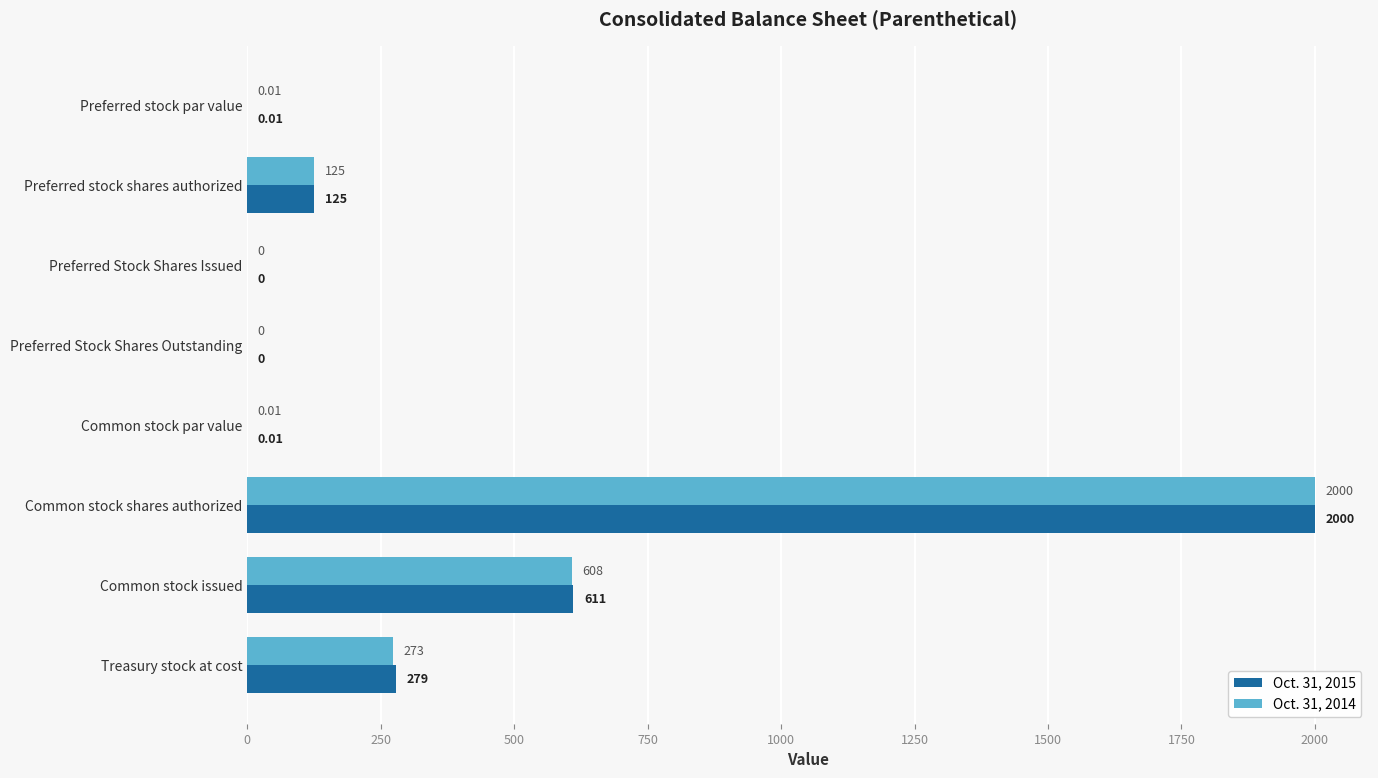

At which category does the chart reach its peak across all series?

Common stock shares authorized